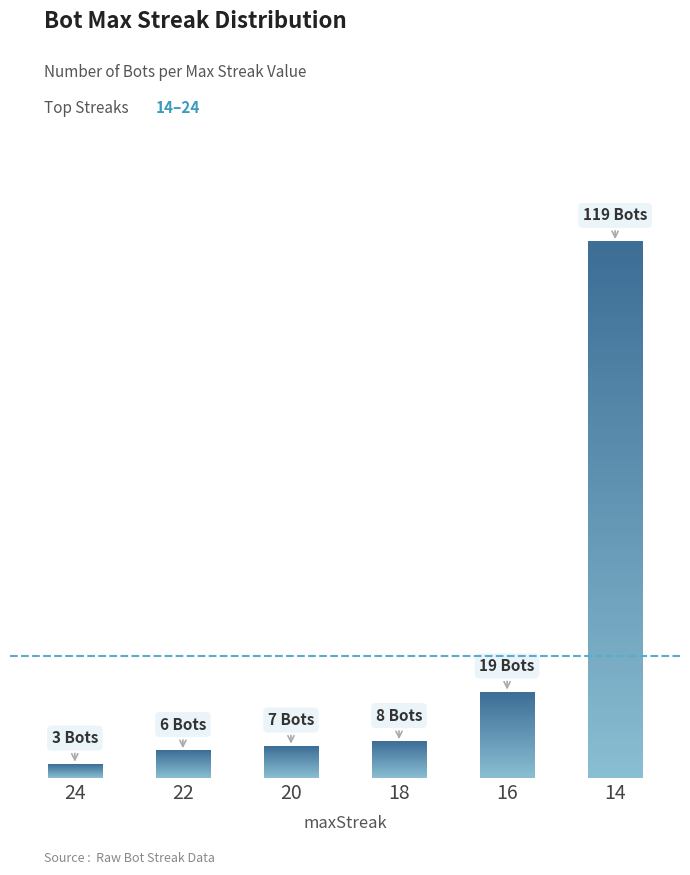

What is the value of the 1st bar from the left?

3